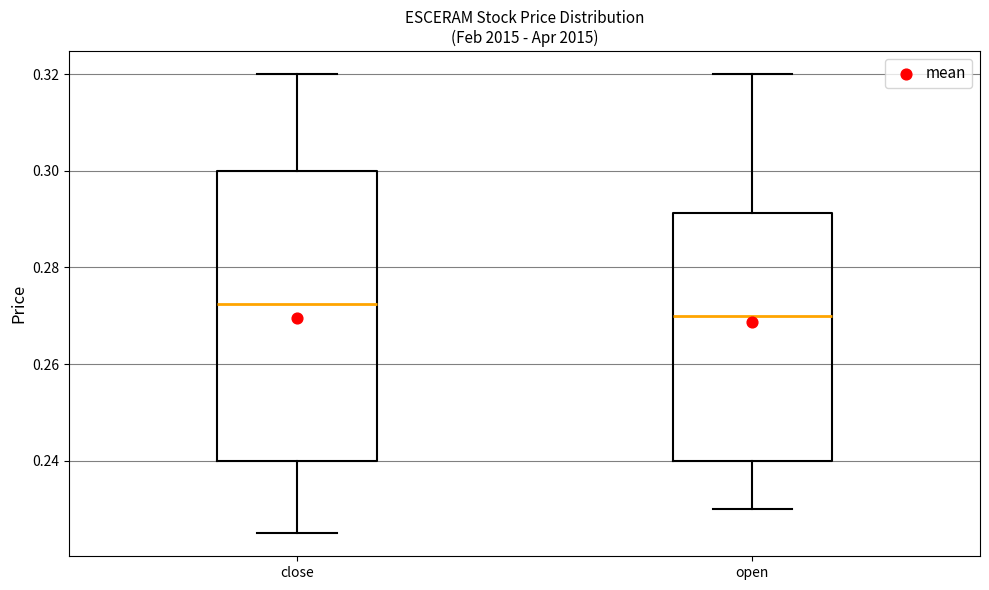

Where does the upper whisker of the box for close end on the y-axis? The values are not printed on the chart, so give them approximately, as read against the axis.

0.320